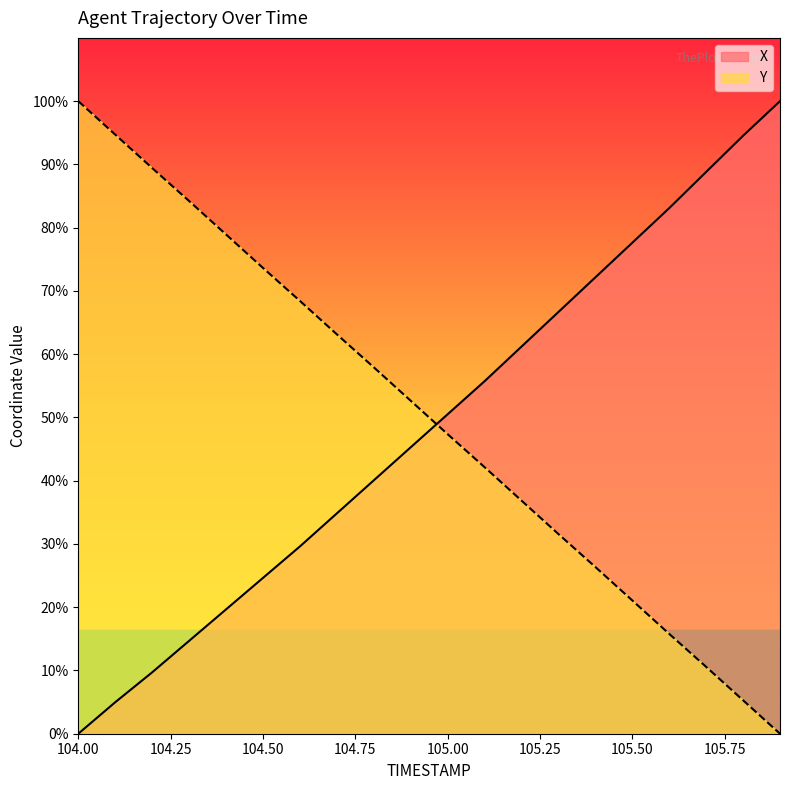

Reading right to left, transcribe all the data shown in this chart.

X: 100.0	94.5	88.8	83.1	77.6	72.1	66.7	61.2	55.7	50.5	45.3	40.0	34.8	29.6	24.6	19.7	14.7	9.7	5.0	0.0
Y: 0.0	5.3	10.6	15.8	21.1	26.4	31.6	36.9	42.1	47.4	52.6	57.9	63.1	68.4	73.6	78.9	84.2	89.4	94.7	100.0